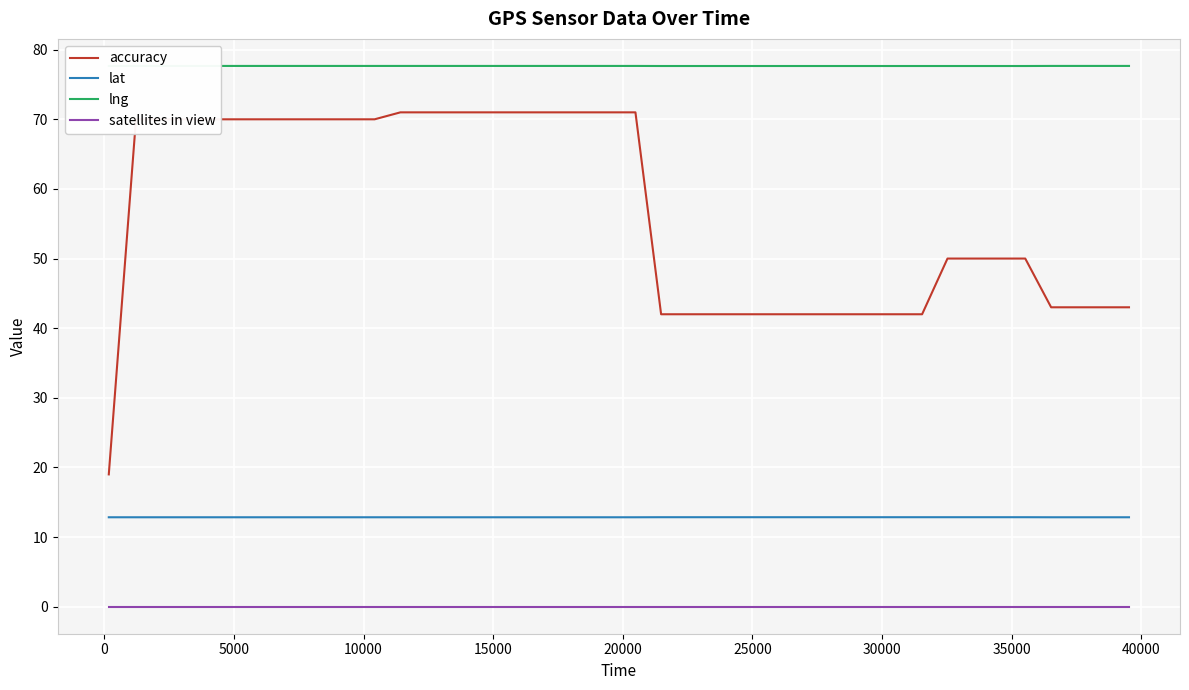

True or false: lat and accuracy intersect in this chart.

False